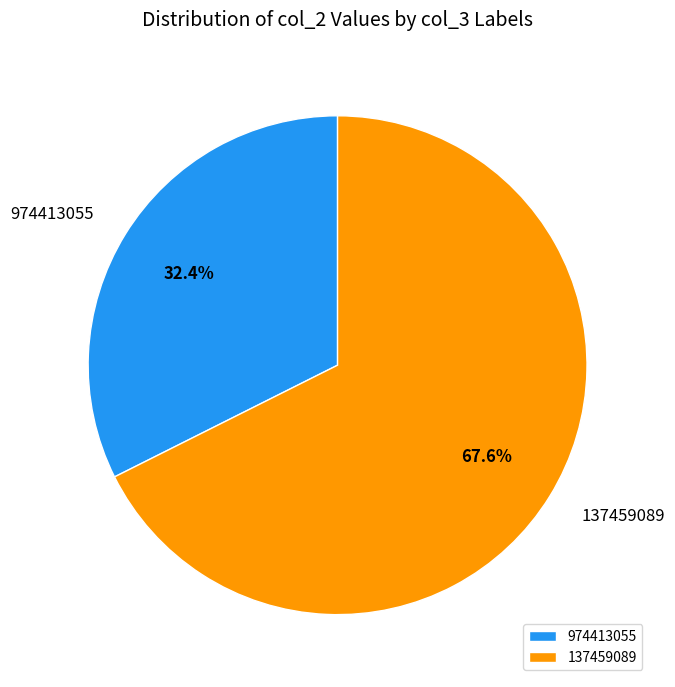

Is it true that 974413055 is 32% of the pie?

True